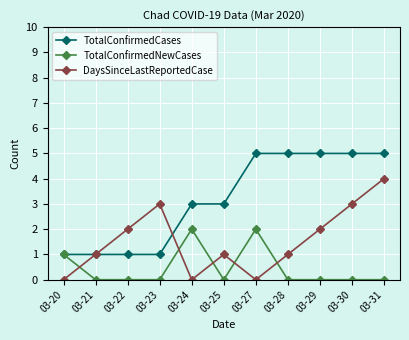

Count the number of categories in the chart.

11